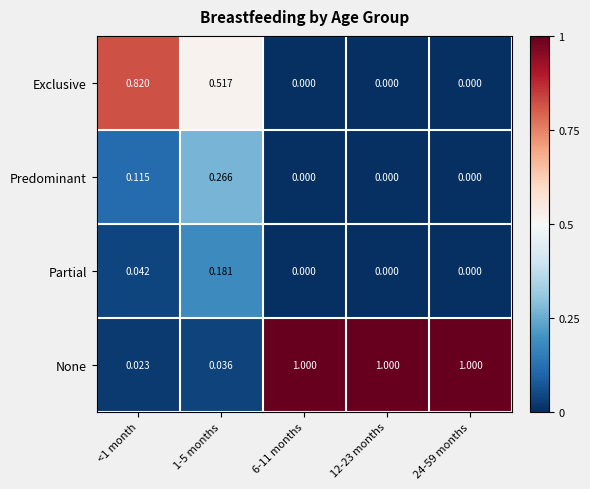

How many series are shown in this chart?

4